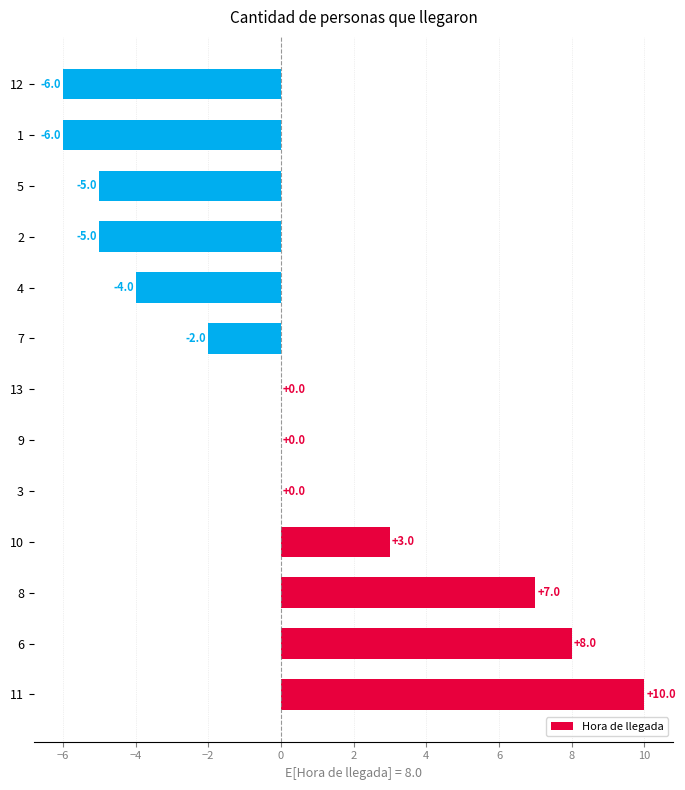

What is the change in value from 4 to 12?

-2